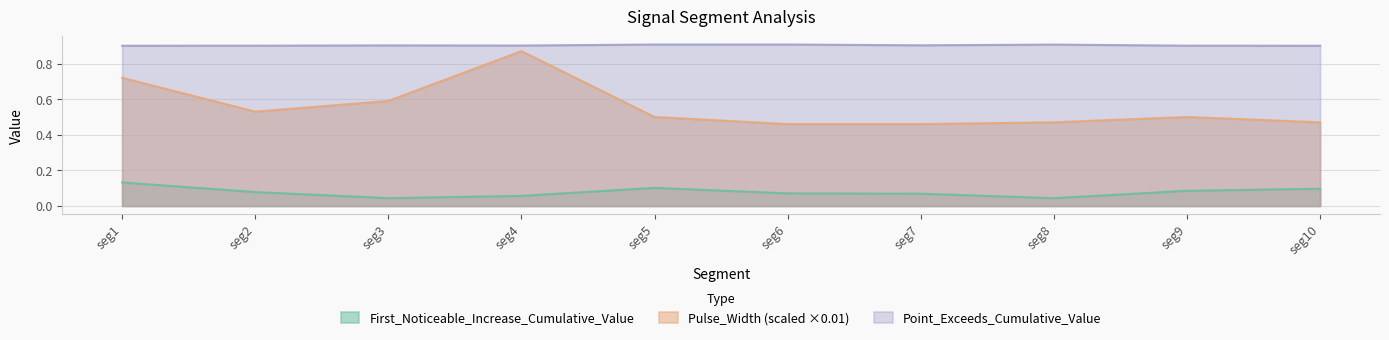

How many interior local peaks does the Point_Exceeds_Cumulative_Value series have?

3